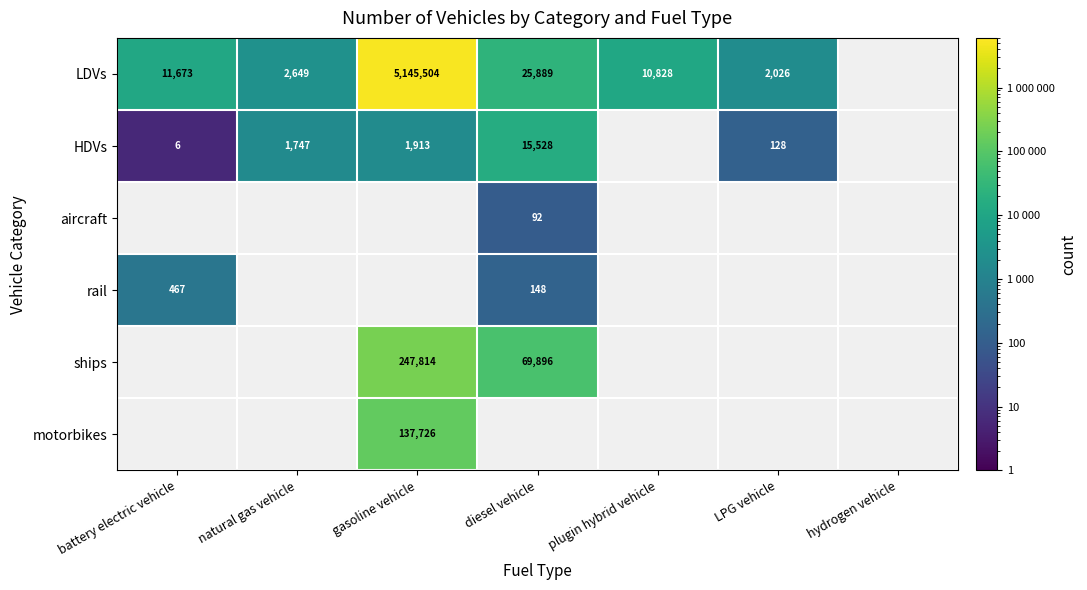

True or false: LDVs has a value of 3191550 at gasoline vehicle.

False